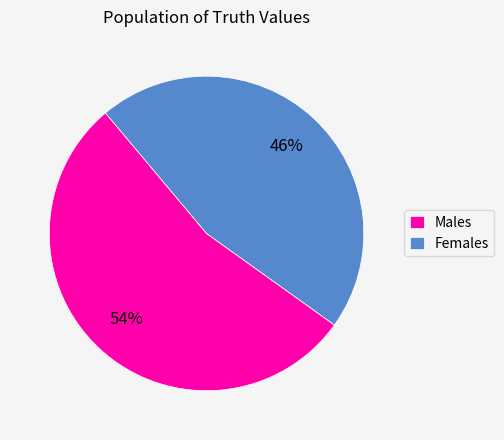

Is Females the majority of the pie?

No